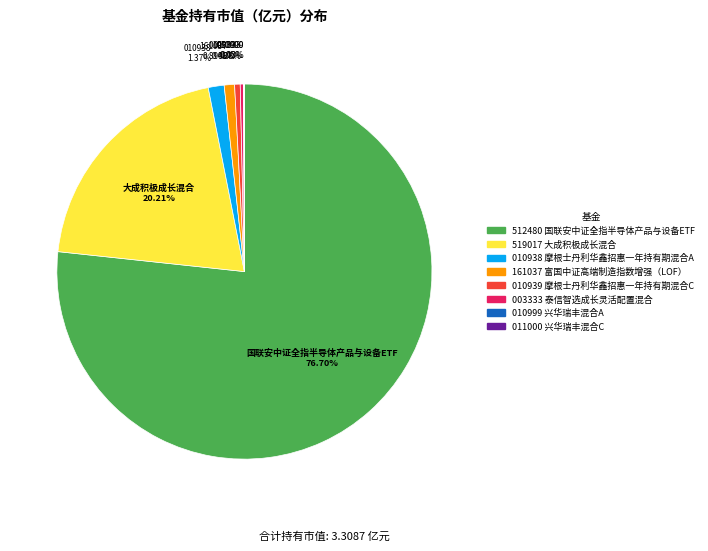

Is there any slice that represents more than half of the pie?

Yes